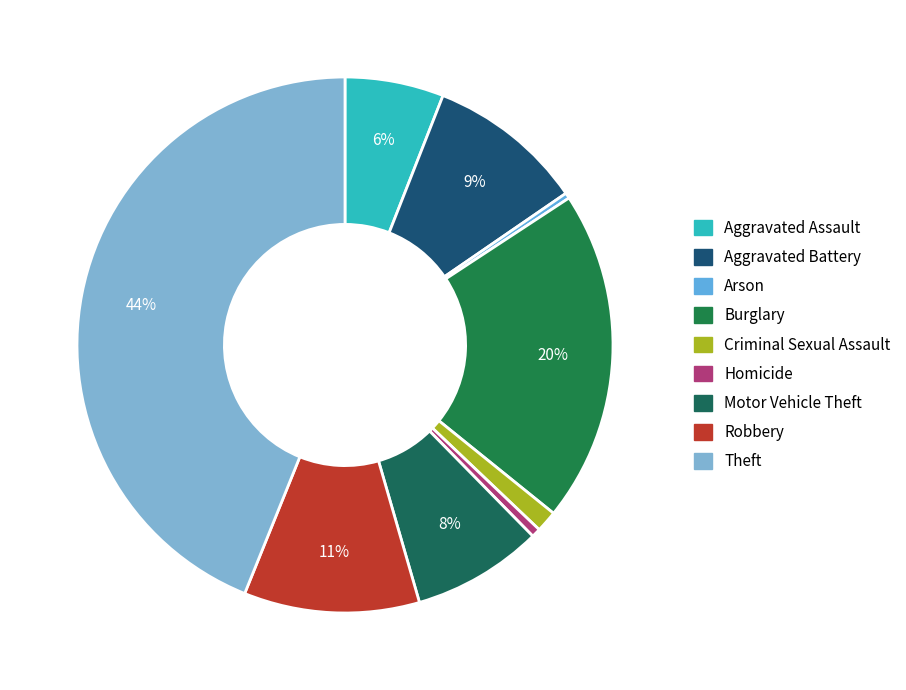

To the nearest percent, what is the difference between the Criminal Sexual Assault and Arson slice percentages?

1%